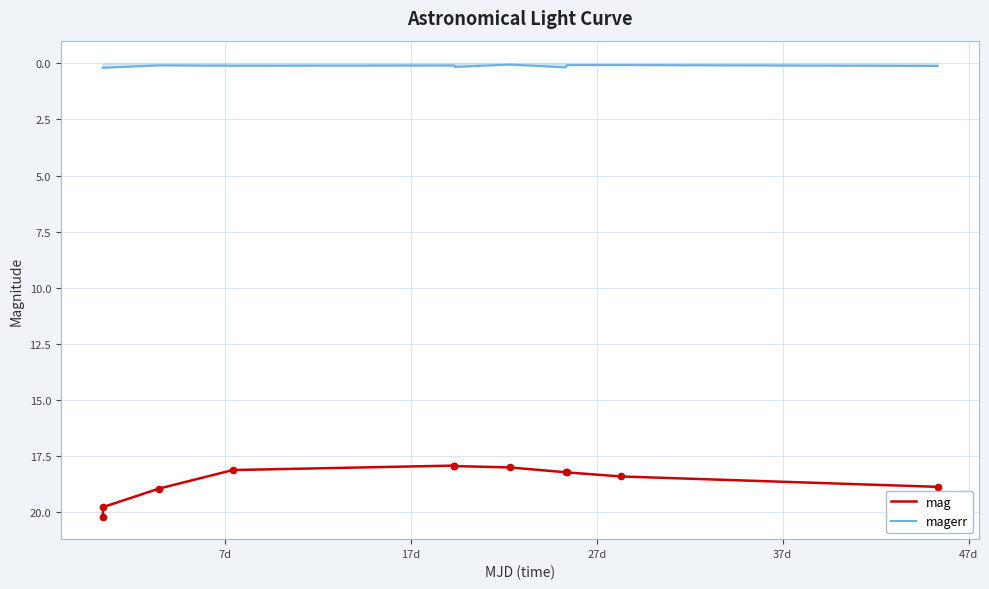

Which series has the largest total across all categories?

mag